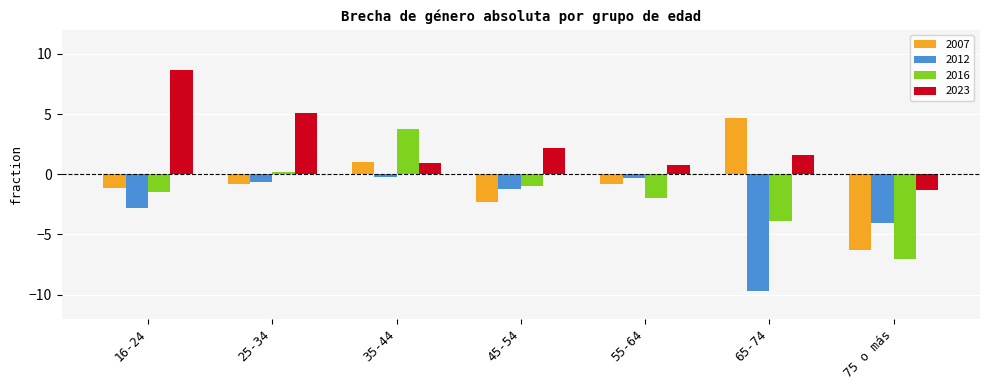

True or false: 2023 has a value of 11.7 at 16-24.

False